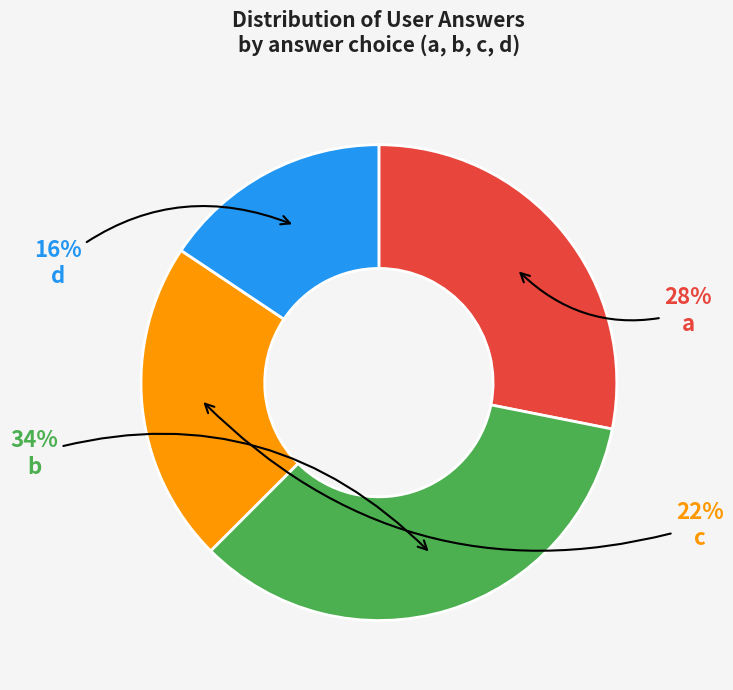

How many slices are in this pie chart?

4